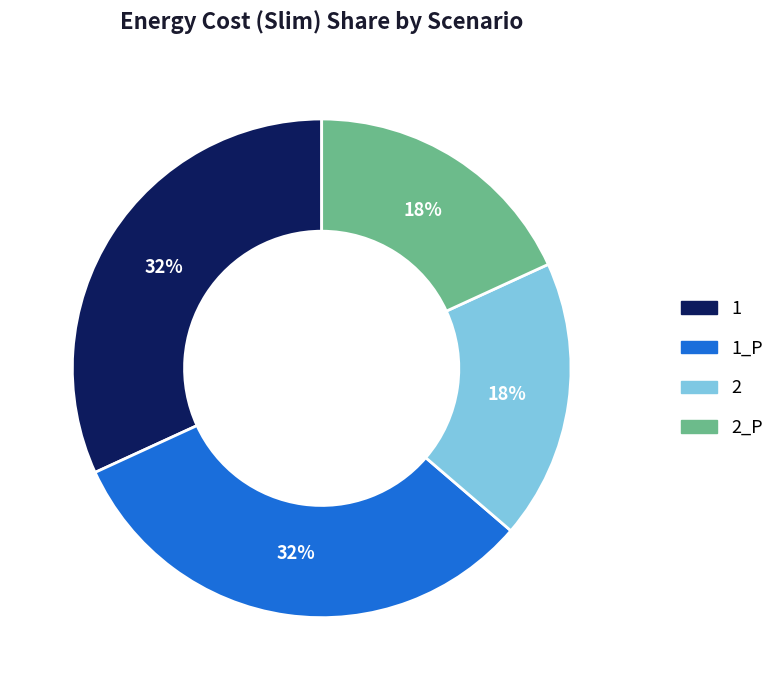

What is the ratio of the value at 1 to the value at 2_P?

1.8